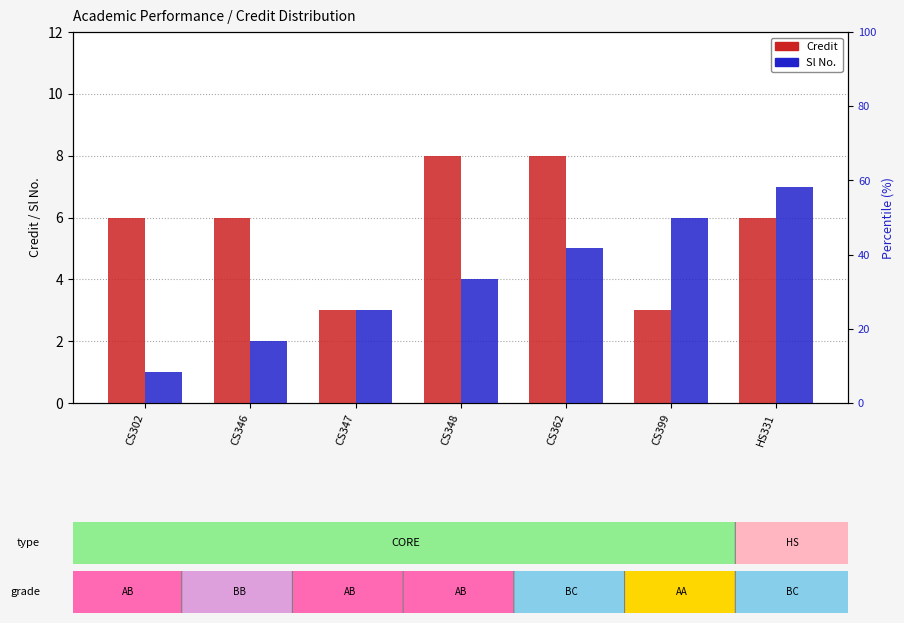

Rank the series by their average value, from highest to lowest.

Credit, Sl No.